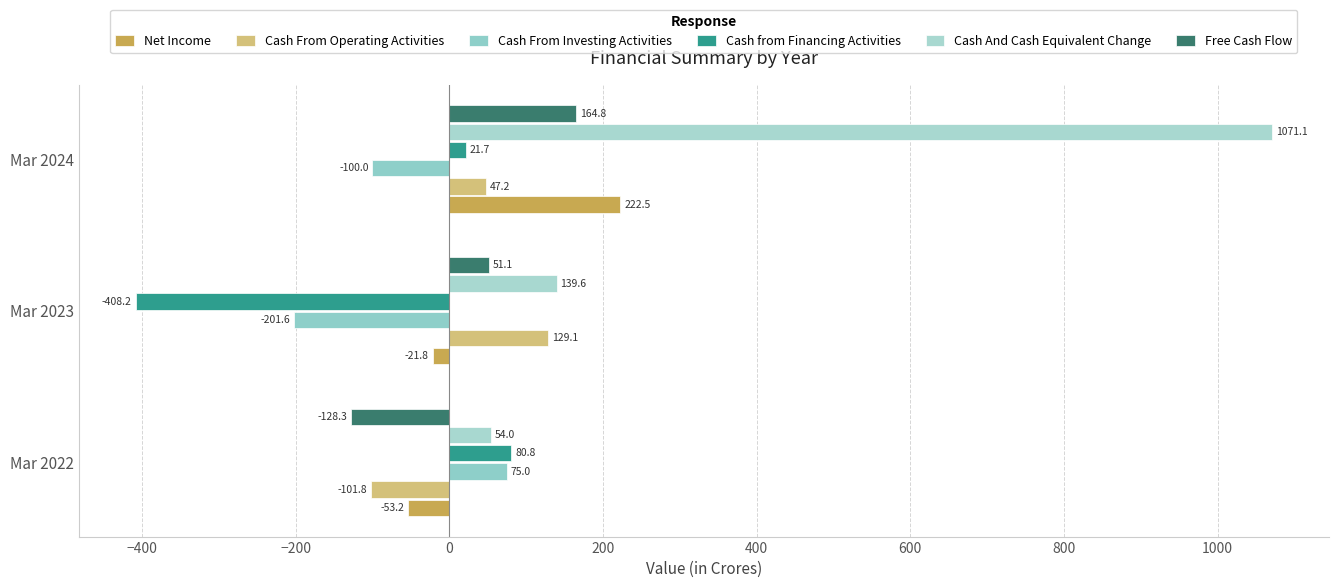

How many data points in Cash From Operating Activities are less than 47?

1